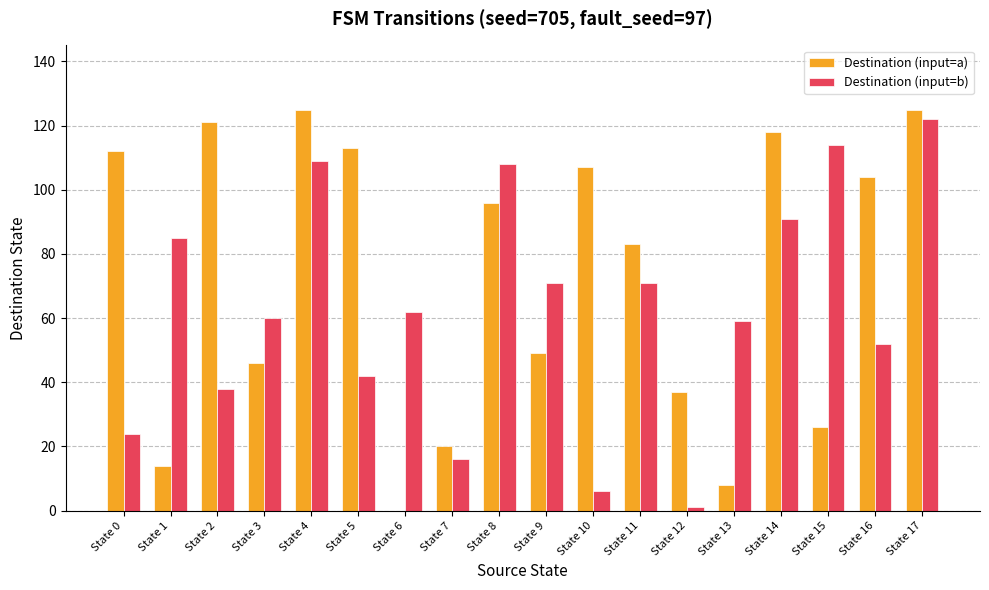

True or false: Destination (input=b) has a value of 104 at State 9.

False